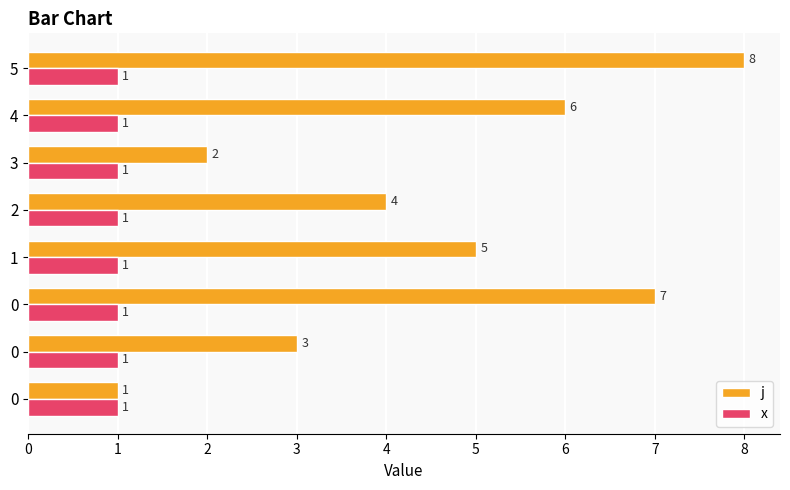

Which series has the widest spread of values?

j